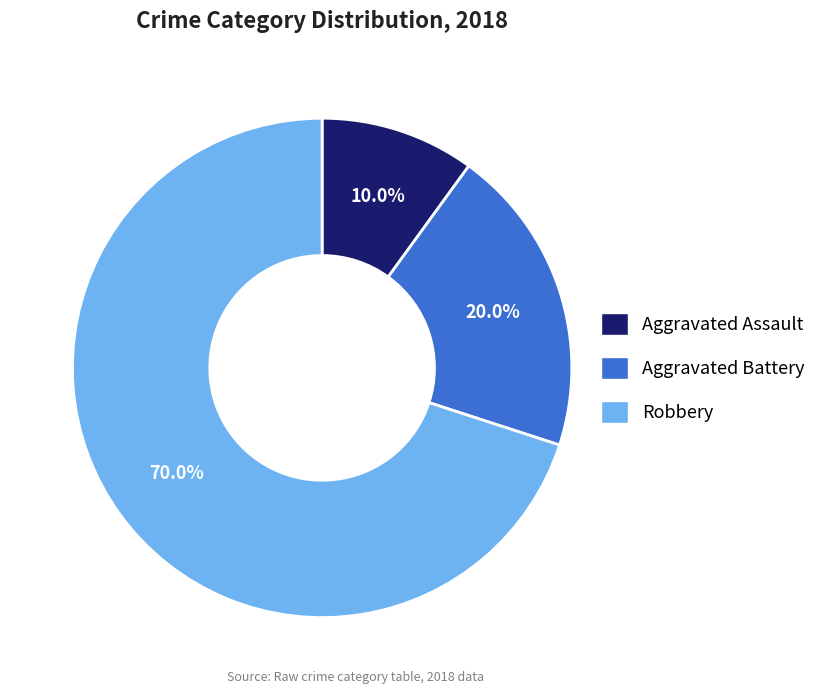

What portion of the pie excludes Aggravated Battery?

80.0%